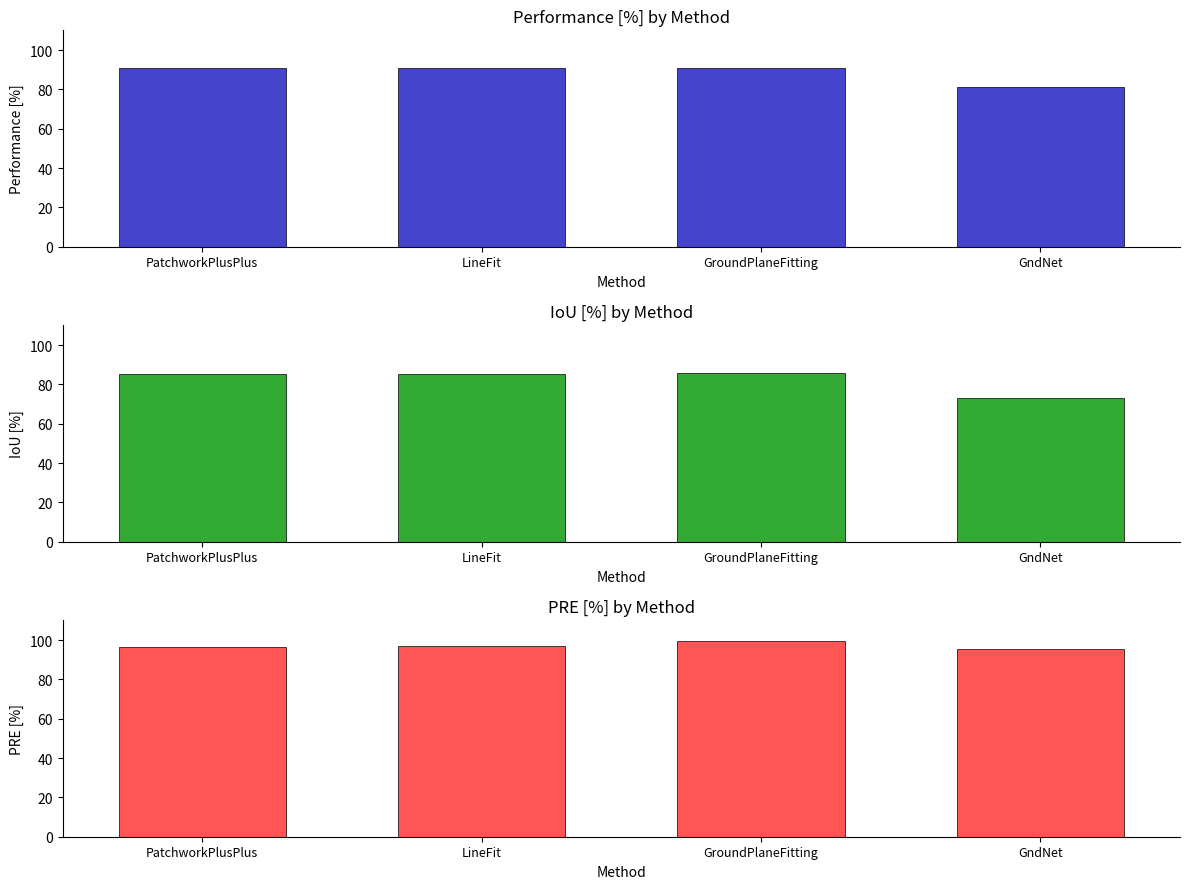

What is the label of the 3rd bar from the right?

LineFit